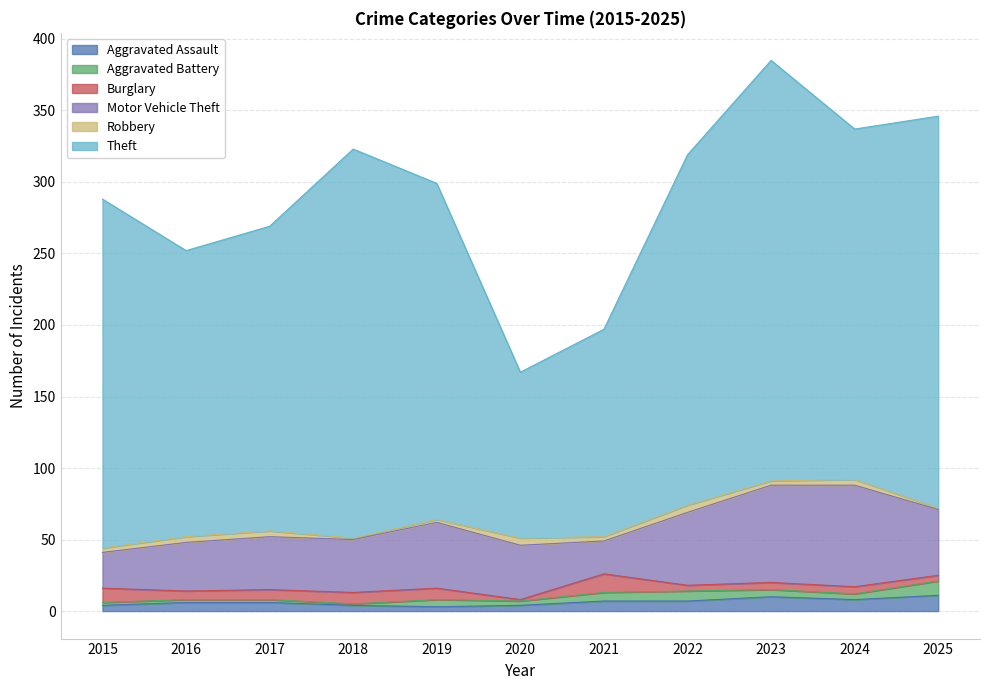

What is the difference between the Aggravated Battery values at 2016 and 2024?

2